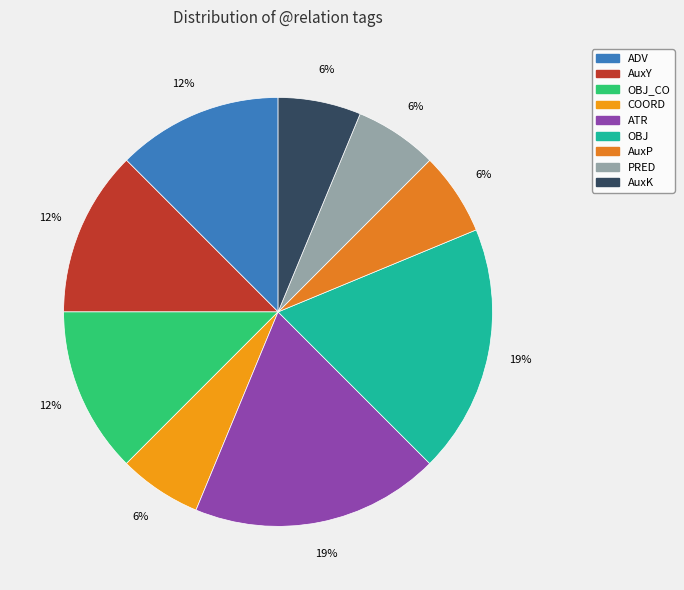

Count the number of slices in the pie.

9